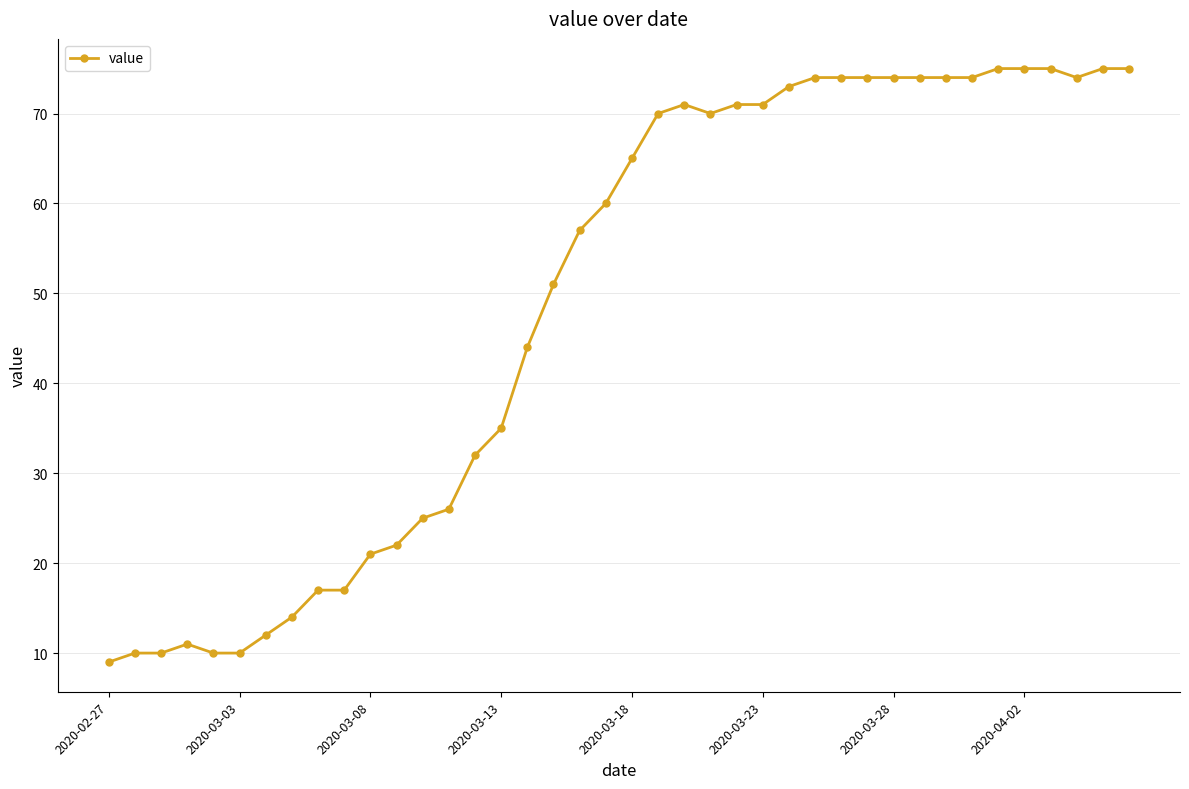

Does the chart have visible grid lines?

Yes